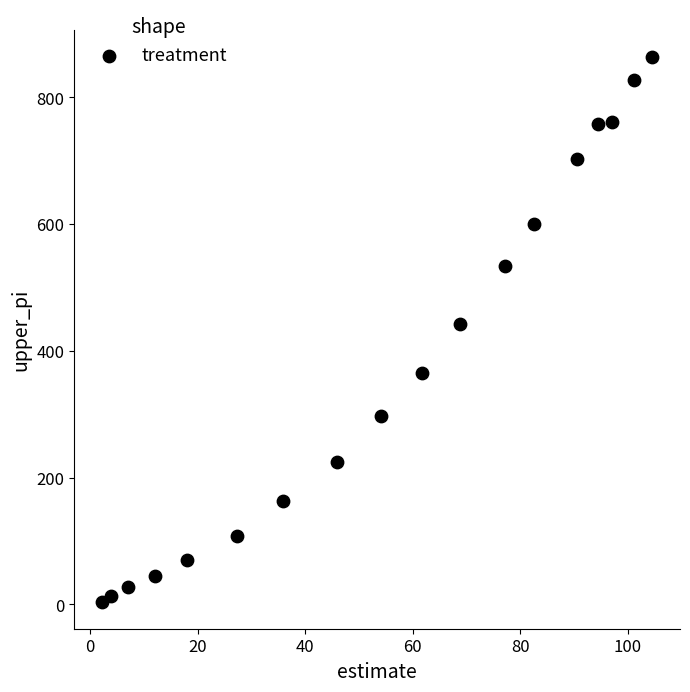

What is the range of Y values (max minus min)?

858.2